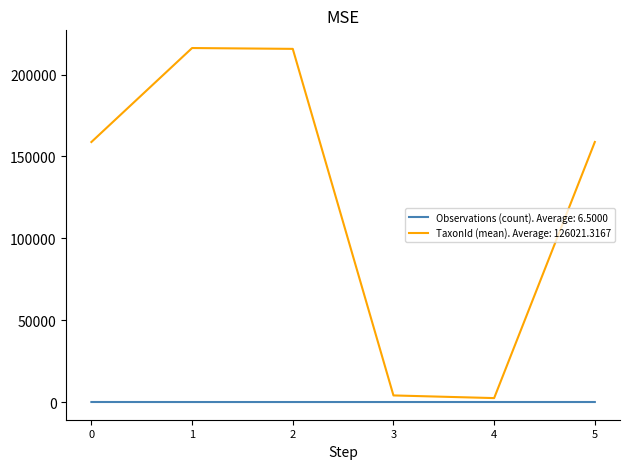

Which series has the largest total across all categories?

TaxonId (mean). Average: 126021.3167